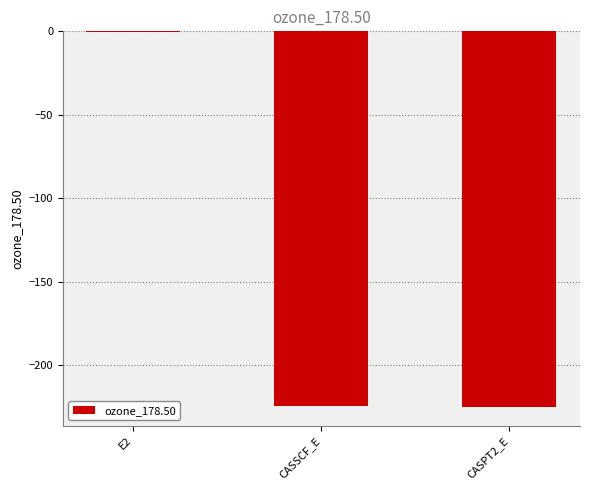

What is the sum of the values at CASSCF_E and CASPT2_E?

-449.6